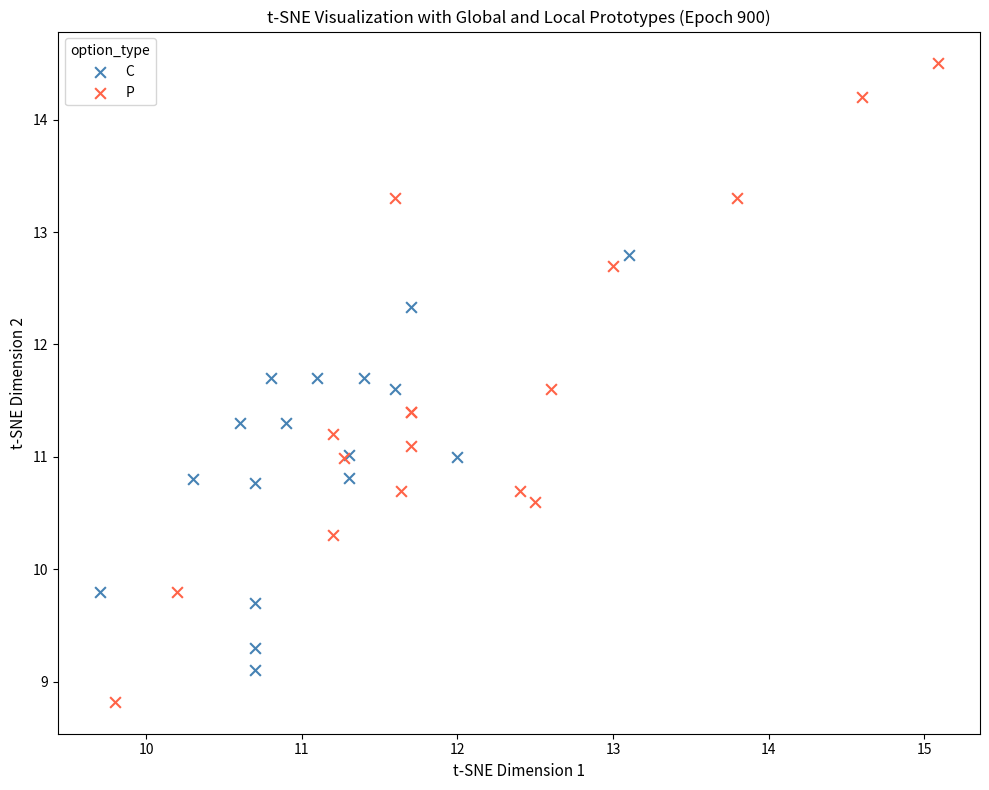

Which series contains the lowest Y value?

P